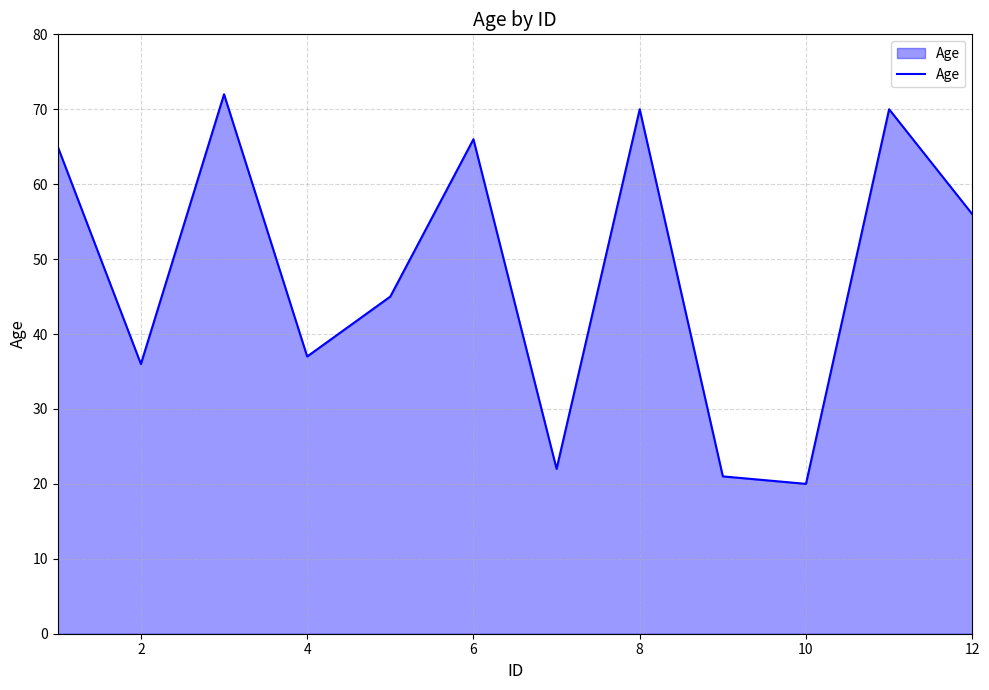

What is the greatest value displayed?

72